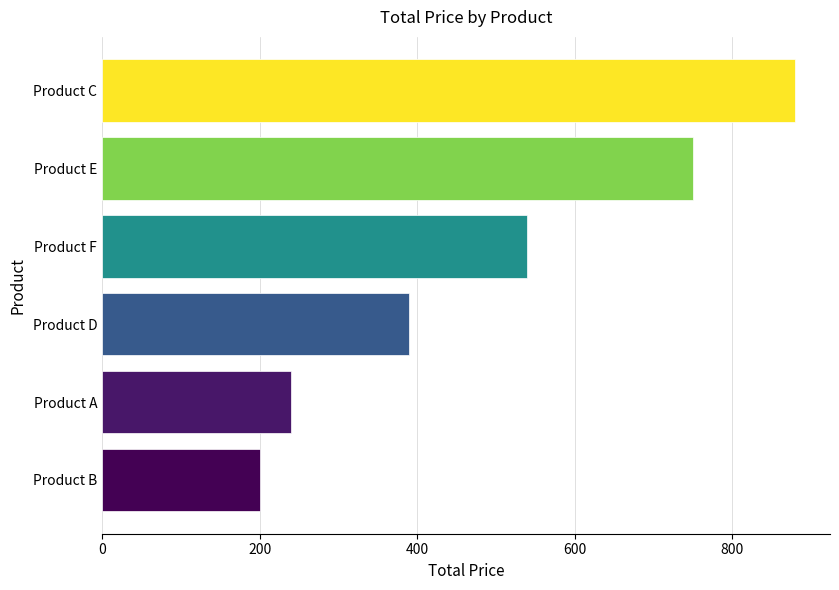

List the labels in order of value, largest first.

Product C, Product E, Product F, Product D, Product A, Product B